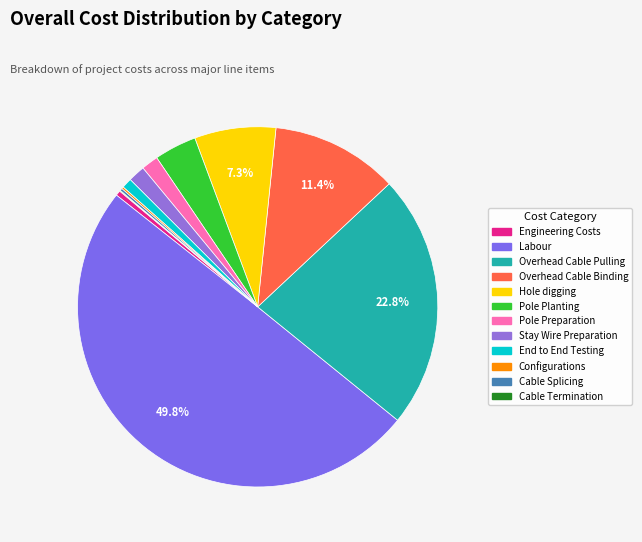

How many segments does this pie chart have?

12